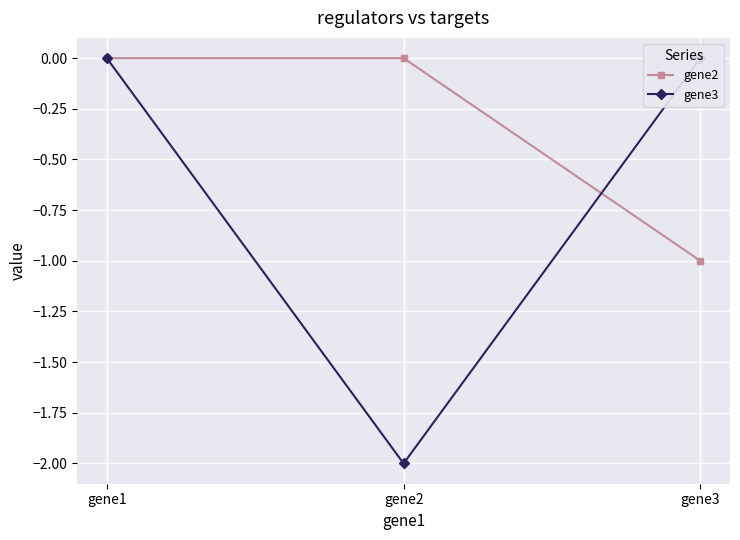

Is the value of gene3 at gene3 greater than the value of gene2 at gene3?

Yes